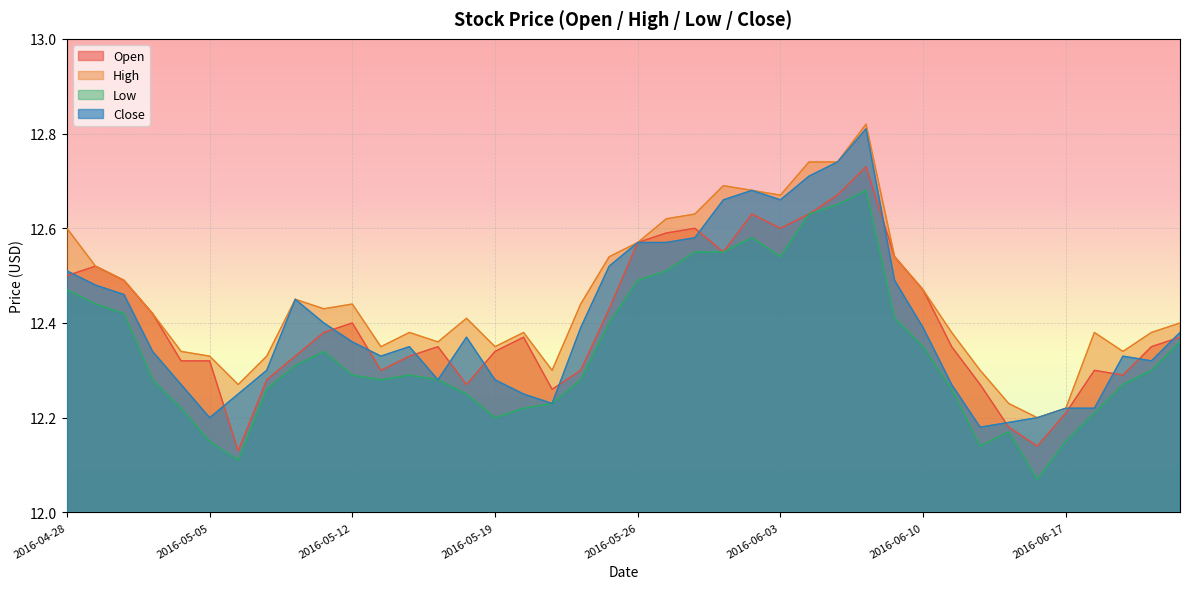

Which has a higher value, 2016-05-11 or 2016-06-01?

2016-06-01